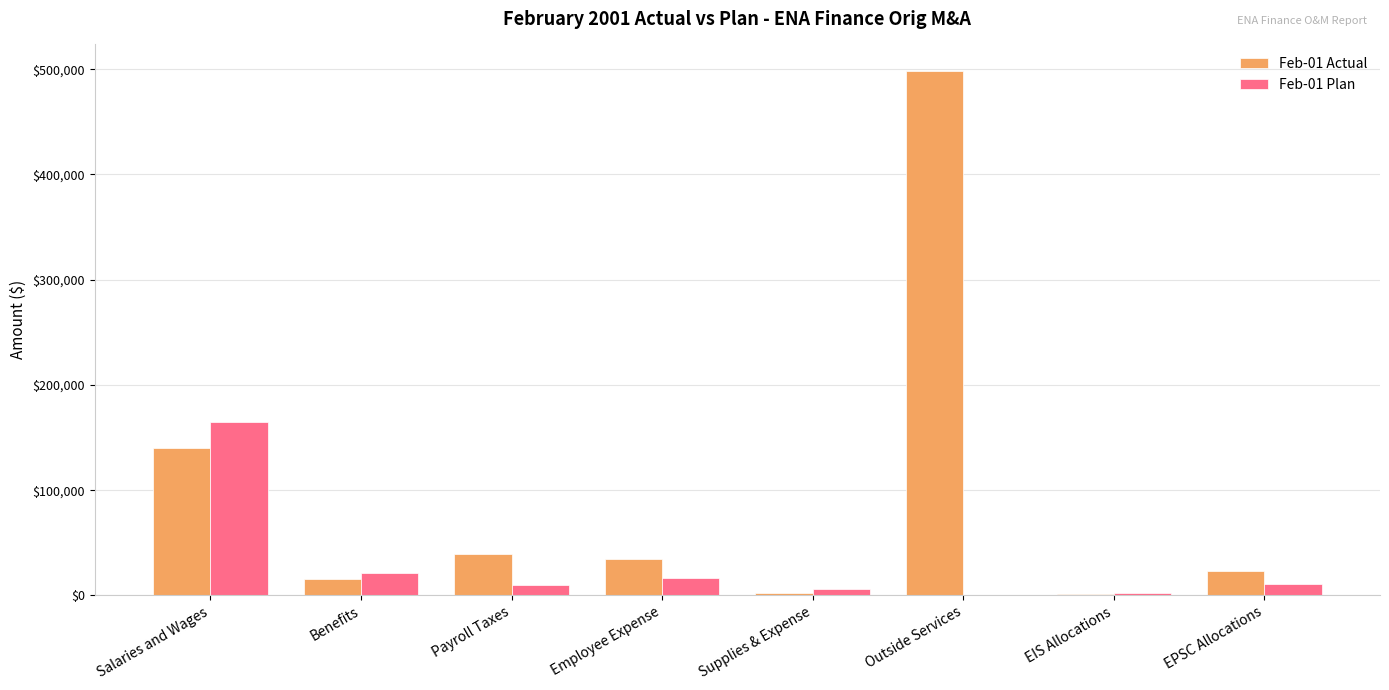

At which category is the sum across all series the highest?

Outside Services